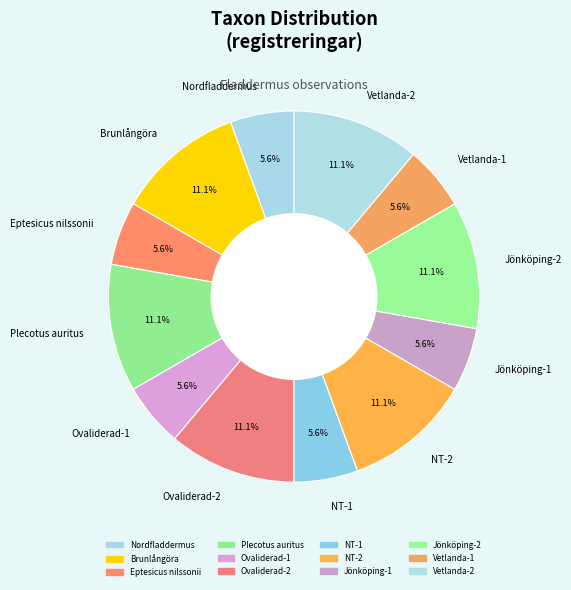

Count the number of slices in the pie.

12